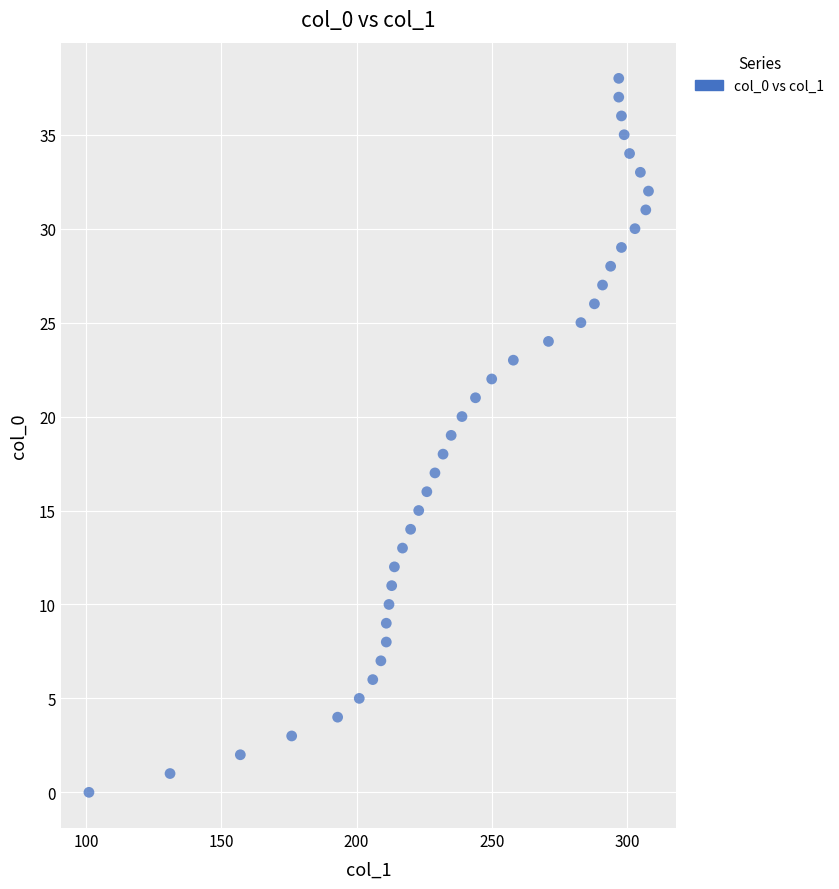

What is the range of Y values (max minus min)?

38